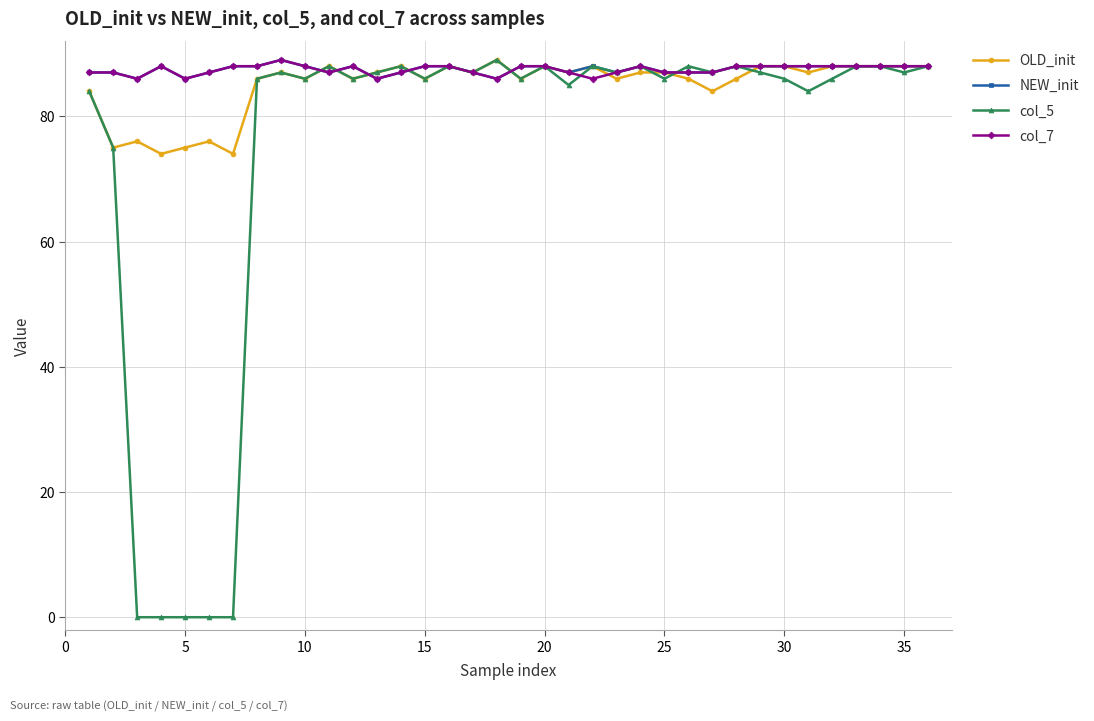

What is the value of the NEW_init point at the 21st from the left?

87